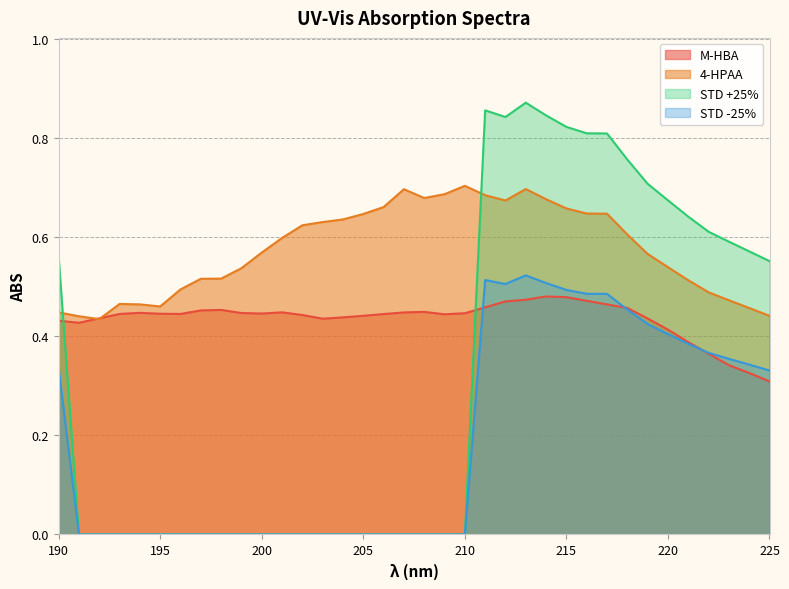

At which category does the chart reach its minimum across all series?

191